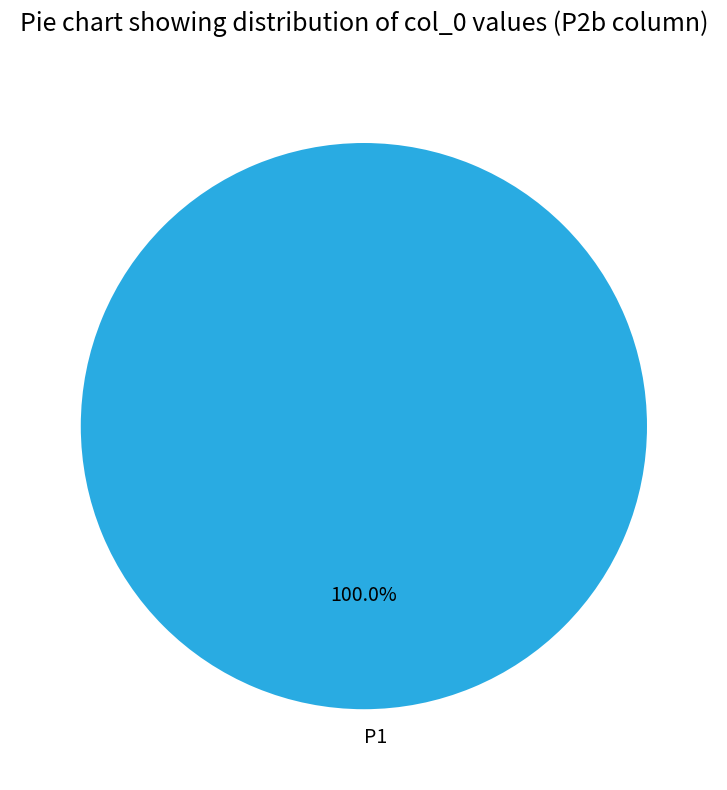

Is there a majority slice in this chart?

Yes